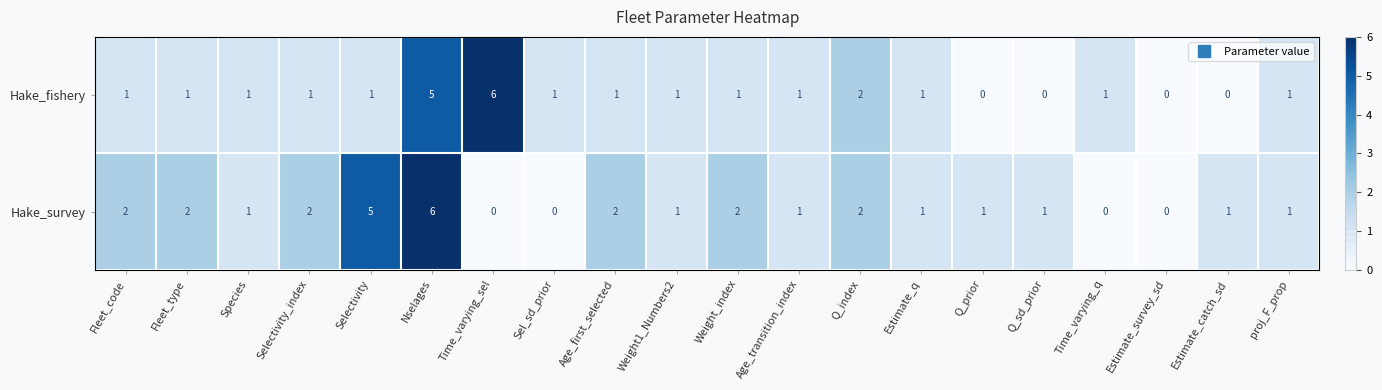

How many Hake_fishery values are between 1 and 2?

14